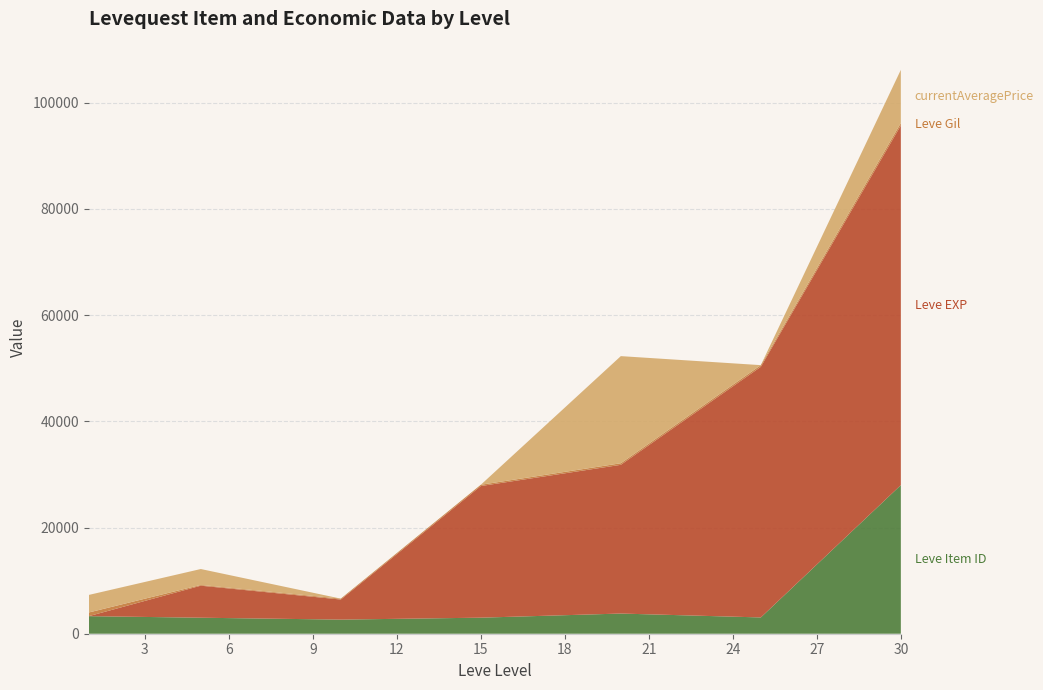

Reading left to right, transcribe all the data shown in this chart.

Leve Item ID: 3307	3015	2658	3023	3800	3066	27990
Leve EXP: 1	6030	3780	24790	28010	47200	67730
Leve Gil: 690	140	168	240	293	317	473
currentAveragePrice: 3307	3000	4	0	20177	0	10000